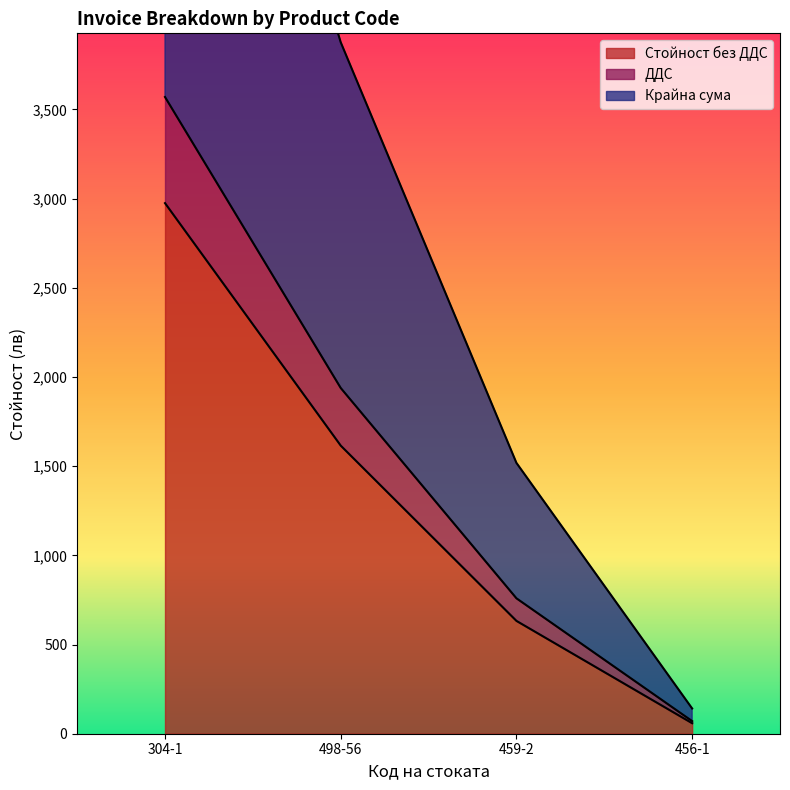

Which category has the highest value in the Стойност без ДДС series?

304-1